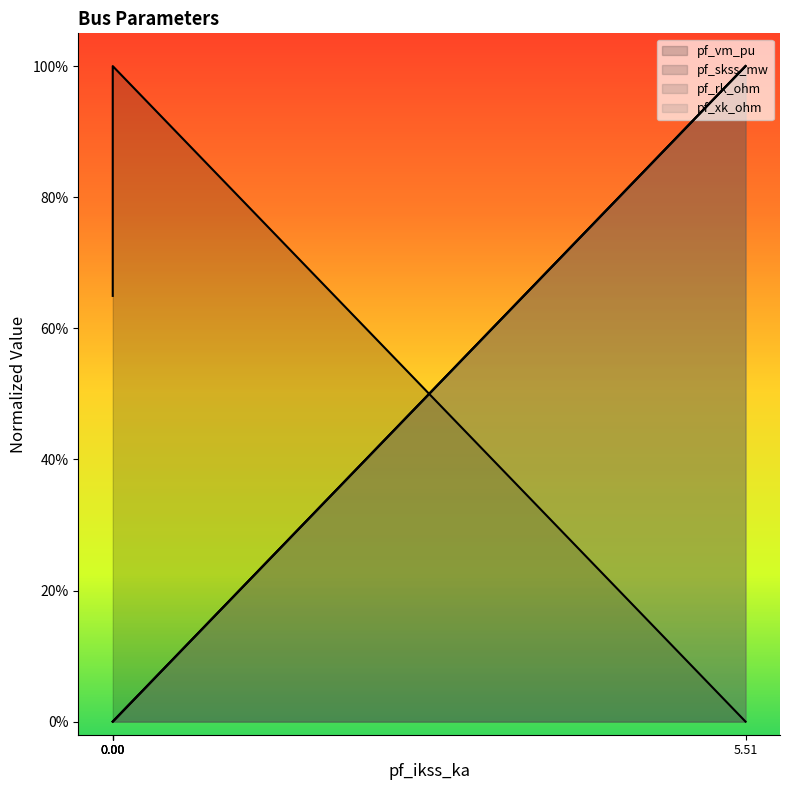

Which series has the largest total across all categories?

pf_vm_pu (line)